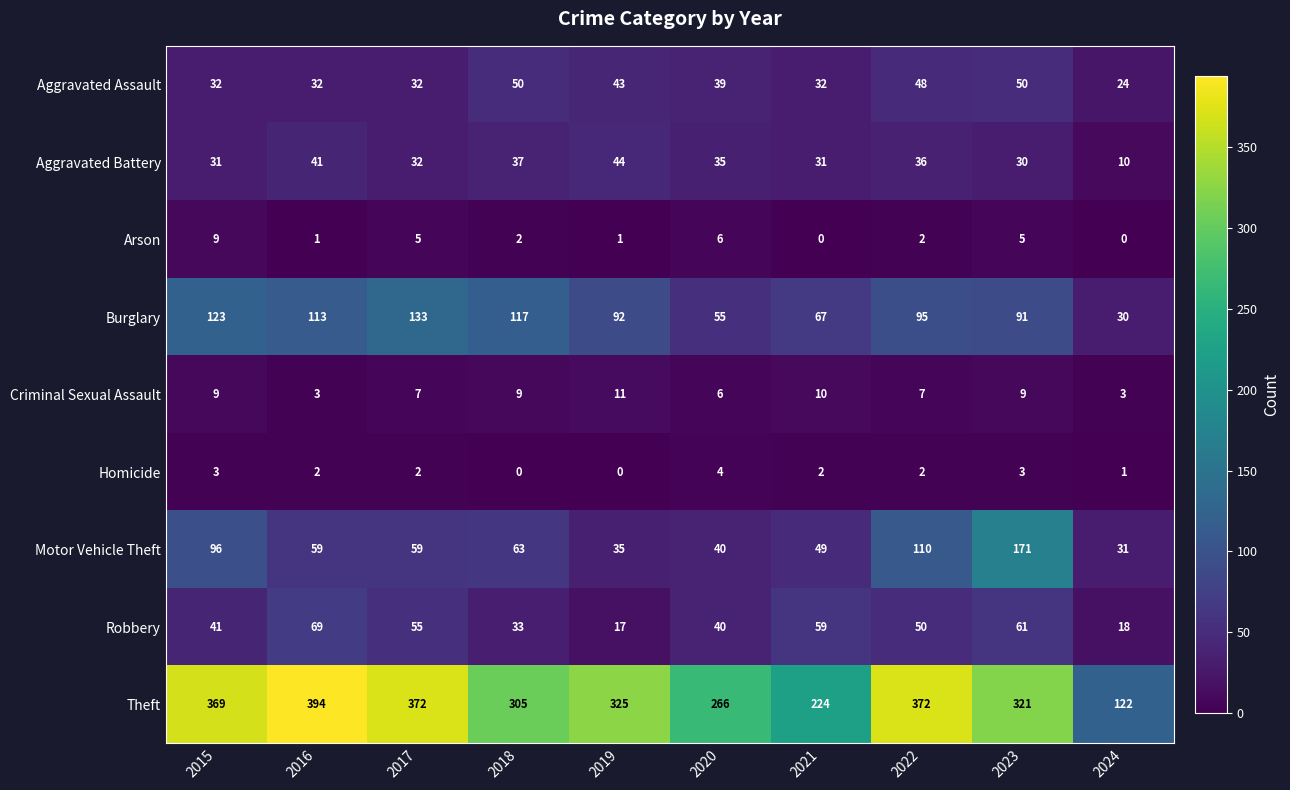

Which category has the highest value across all series?

2016